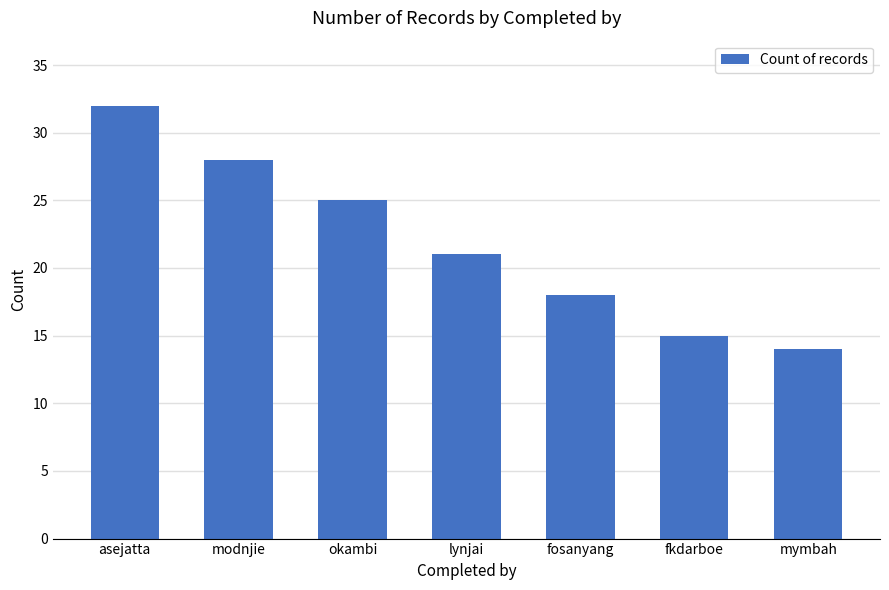

What is the average value?

22